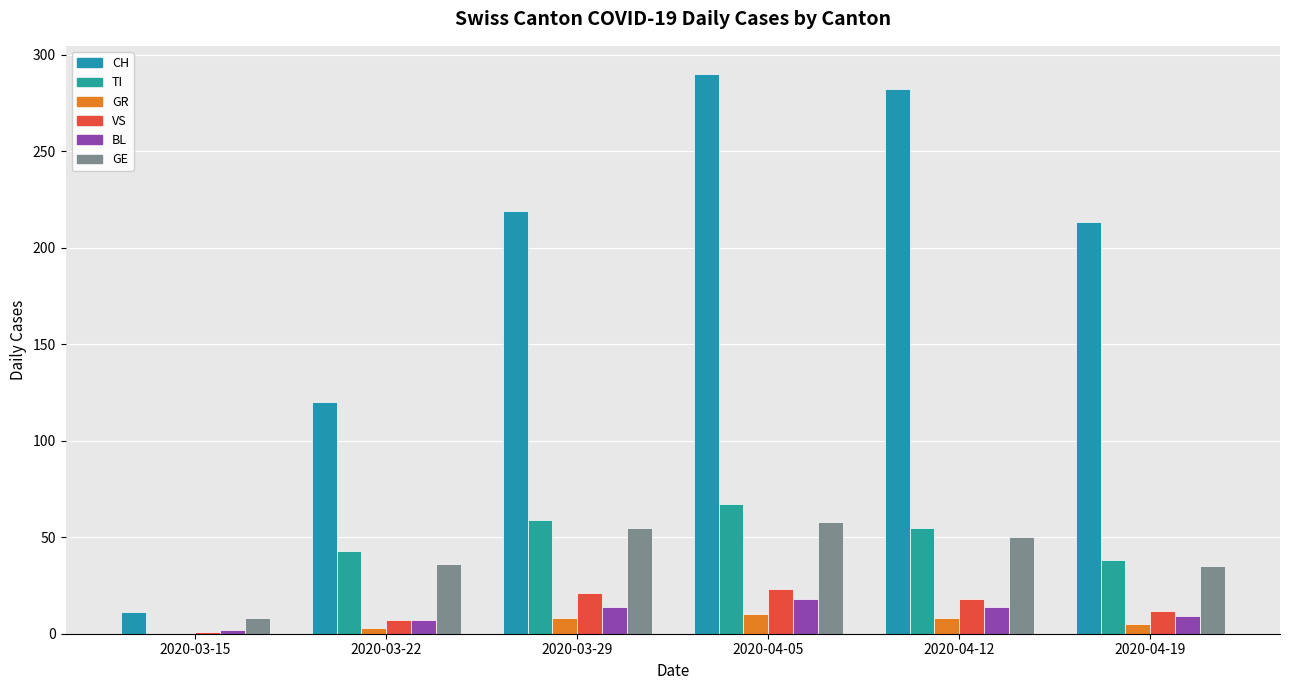

Reading right to left, extract all data points from this chart.

CH: 213	282	290	219	120	11
TI: 38	55	67	59	43	0
GR: 5	8	10	8	3	0
VS: 12	18	23	21	7	1
BL: 9	14	18	14	7	2
GE: 35	50	58	55	36	8